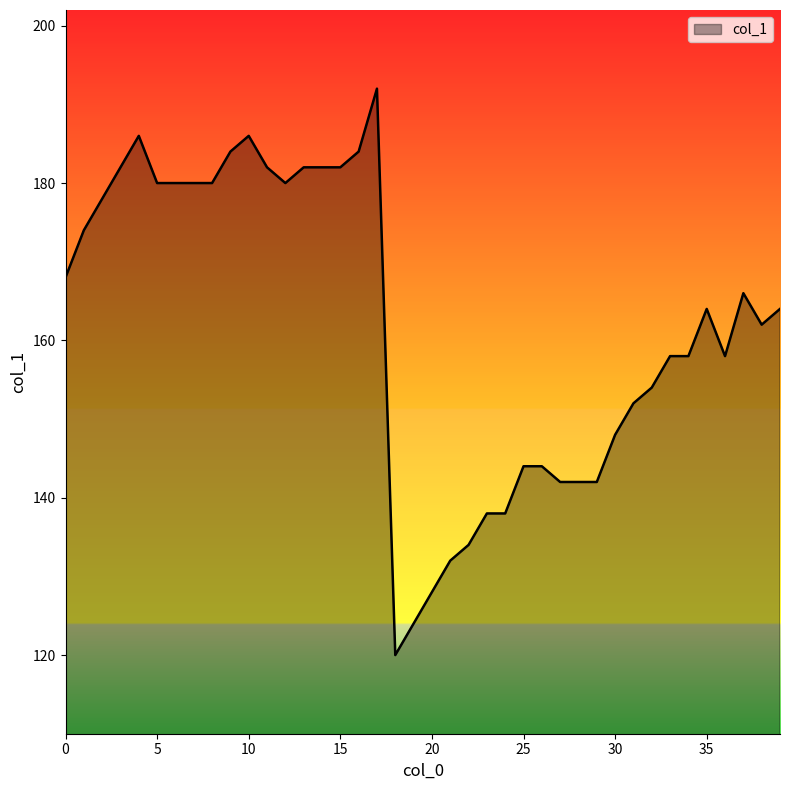

What is the greatest value displayed?

192